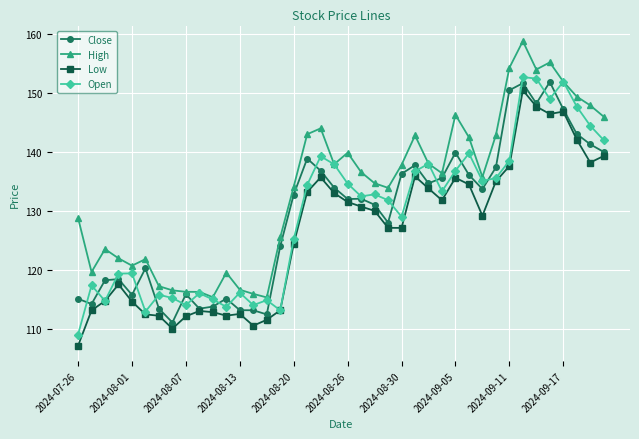

Which series has the largest total across all categories?

High